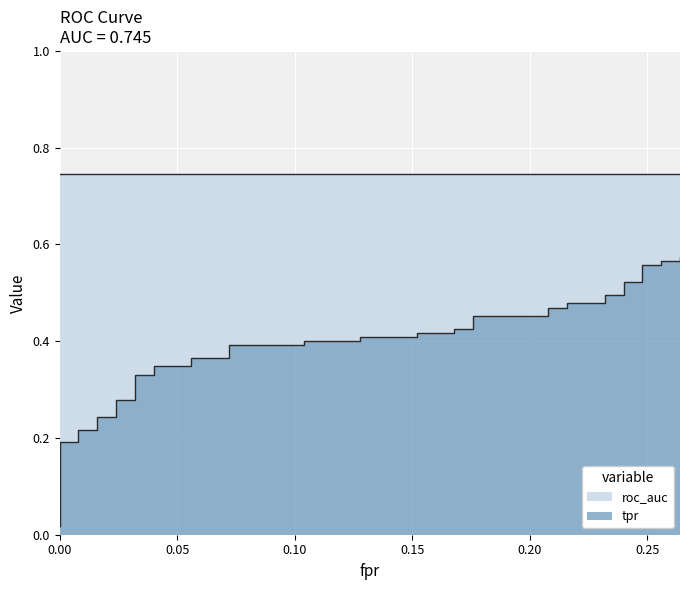

What is the label of the 18th point from the left?

17